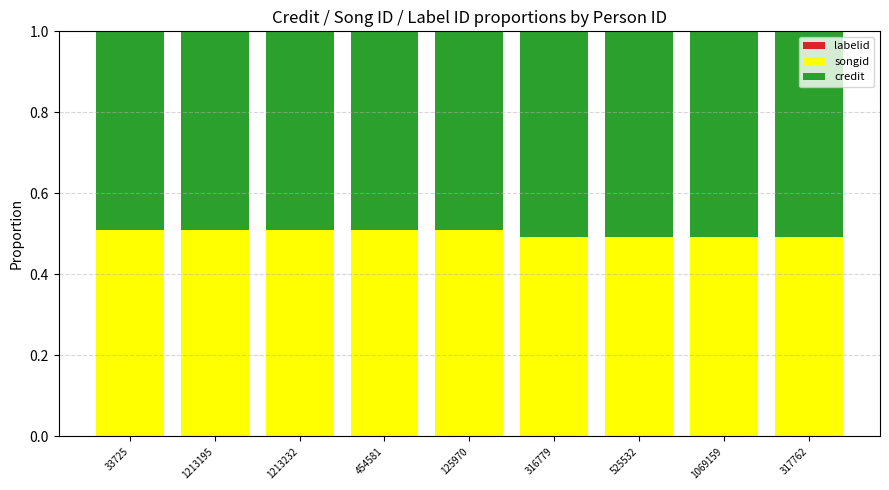

At how many categories does at least one series exceed 0?

9